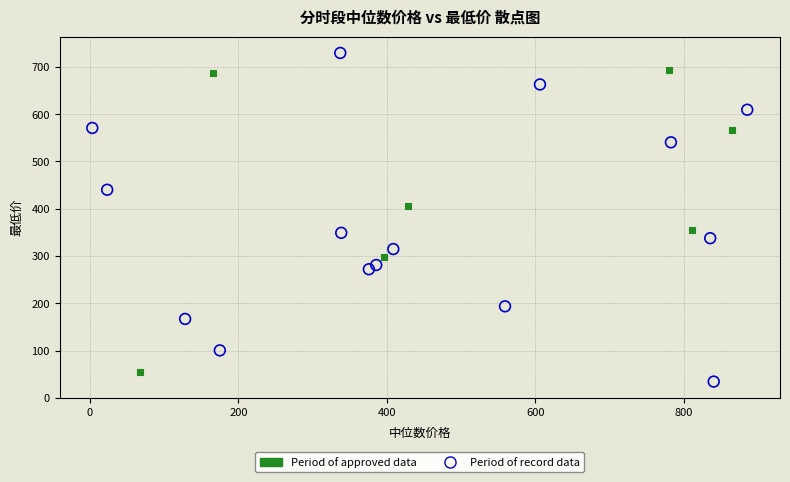

Which series reaches the maximum Y coordinate?

Period of record data